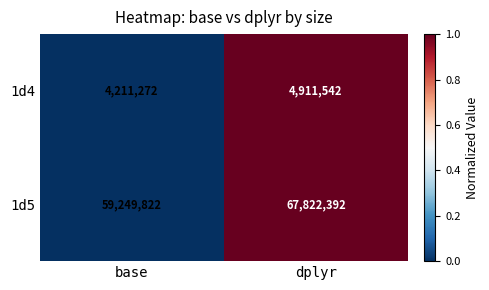

The value of 1d4 at base is 4211272. True or false?

True